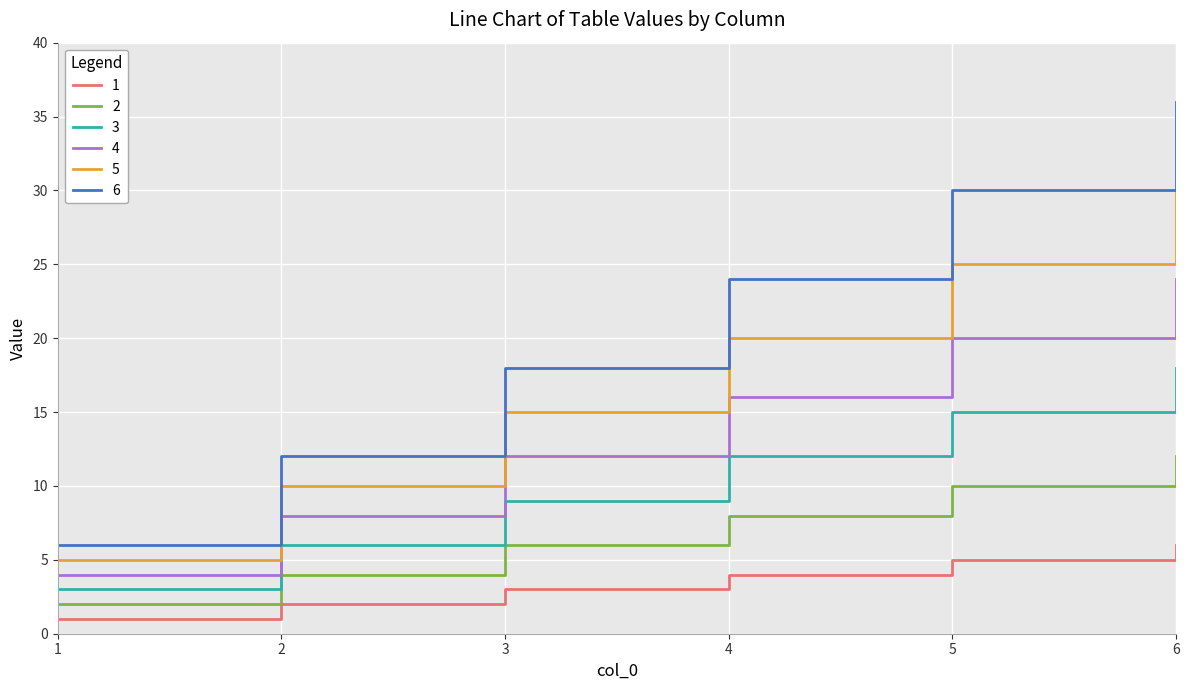

True or false: 4 and 1 intersect in this chart.

False